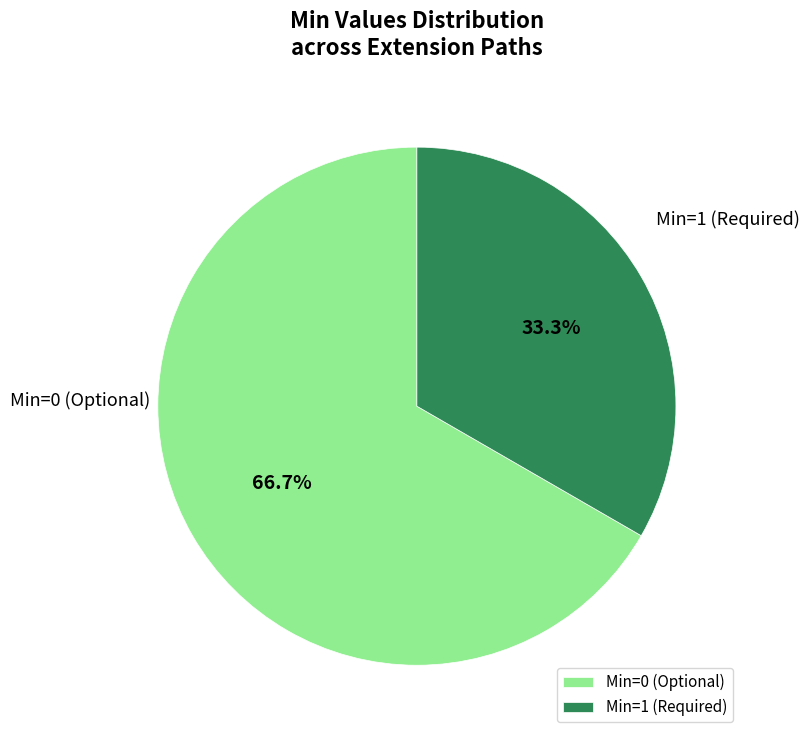

Rank the categories by value from lowest to highest.

Min=1 (Required), Min=0 (Optional)